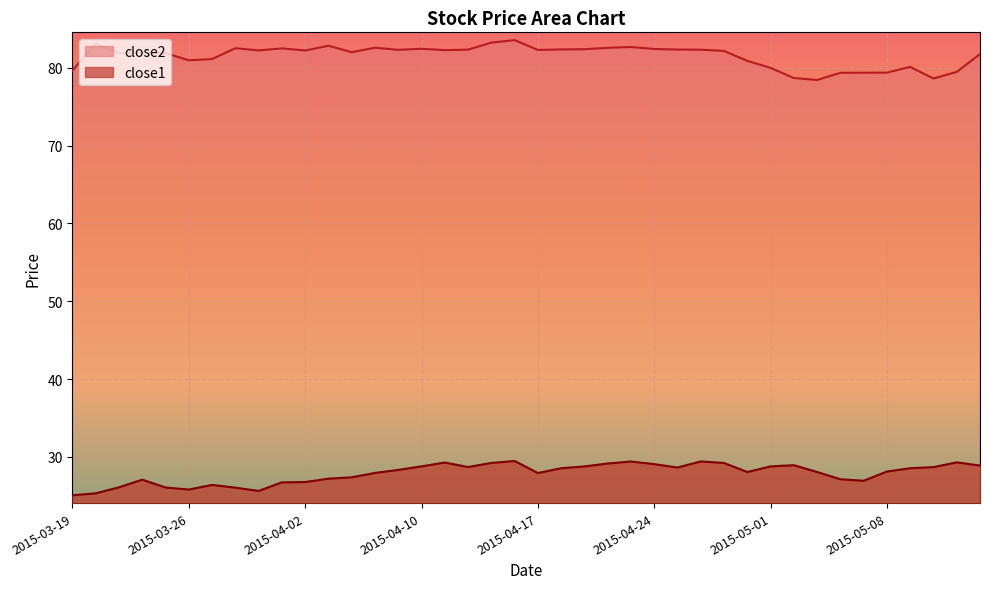

How many data points in close1 are less than 28?

17